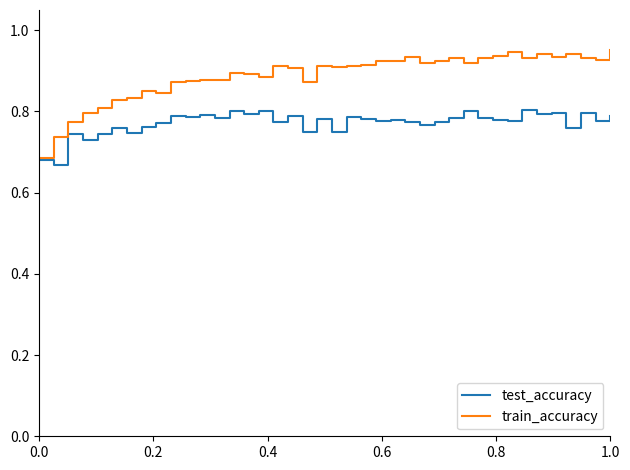

How many lines are shown in the chart?

2